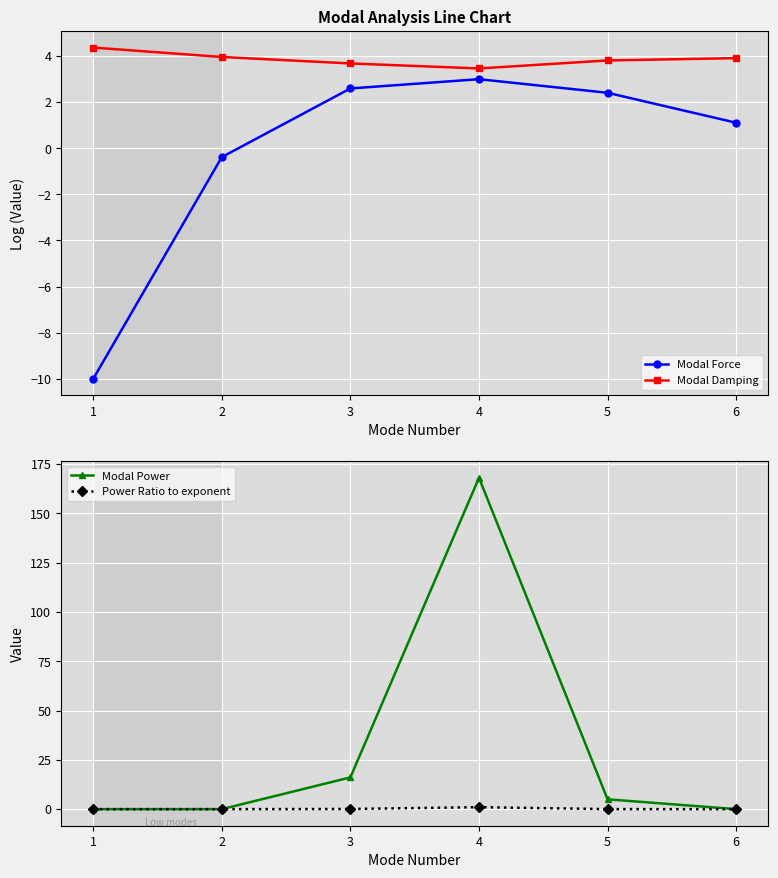

Which series has the largest total across all categories?

Modal Power